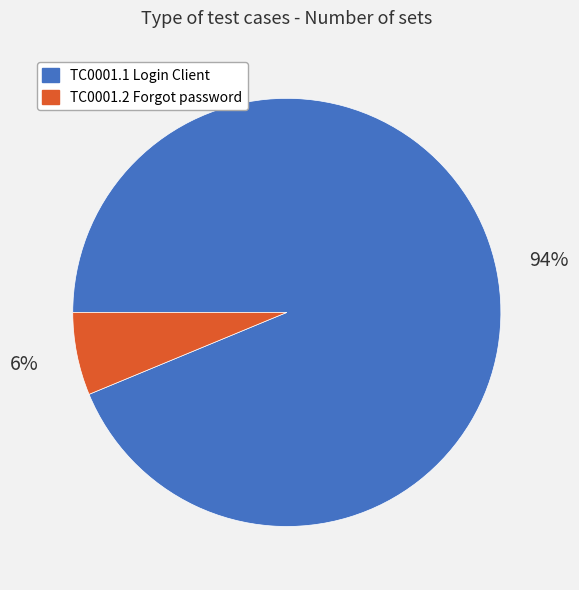

To the nearest percent, what is the average slice percentage?

50%